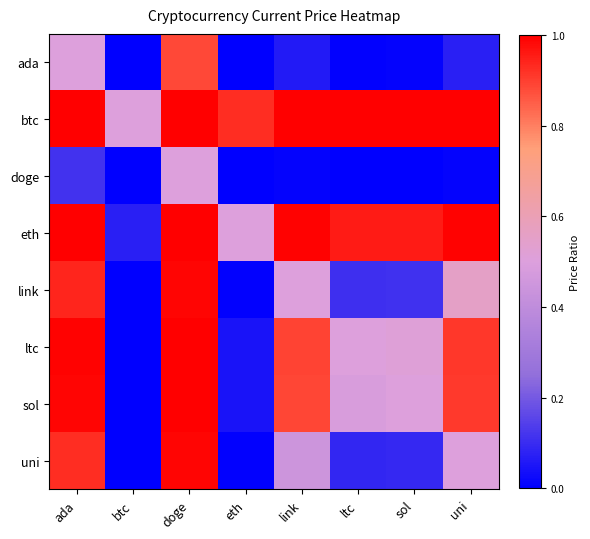

Reading right to left, what are all the values shown in this chart?

ada: uni=0.1	sol=0.0	ltc=0.0	link=0.1	eth=0.0	doge=0.9	btc=0.0	ada=0.5
btc: uni=1.0	sol=1.0	ltc=1.0	link=1.0	eth=0.9	doge=1.0	btc=0.5	ada=1.0
doge: uni=0.0	sol=0.0	ltc=0.0	link=0.0	eth=0.0	doge=0.5	btc=0.0	ada=0.1
eth: uni=1.0	sol=1.0	ltc=1.0	link=1.0	eth=0.5	doge=1.0	btc=0.1	ada=1.0
link: uni=0.6	sol=0.1	ltc=0.1	link=0.5	eth=0.0	doge=1.0	btc=0.0	ada=0.9
ltc: uni=0.9	sol=0.5	ltc=0.5	link=0.9	eth=0.0	doge=1.0	btc=0.0	ada=1.0
sol: uni=0.9	sol=0.5	ltc=0.5	link=0.9	eth=0.0	doge=1.0	btc=0.0	ada=1.0
uni: uni=0.5	sol=0.1	ltc=0.1	link=0.4	eth=0.0	doge=1.0	btc=0.0	ada=0.9